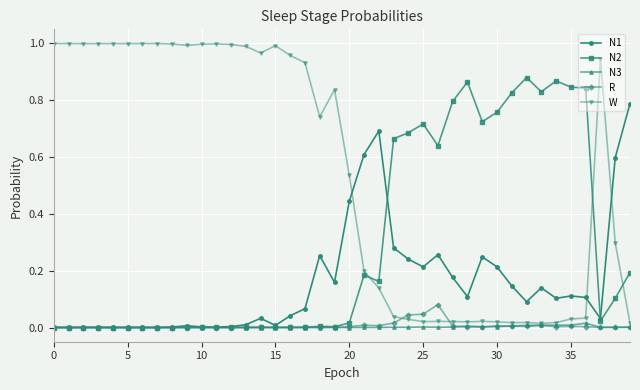

Which series has the largest range (max minus min)?

W